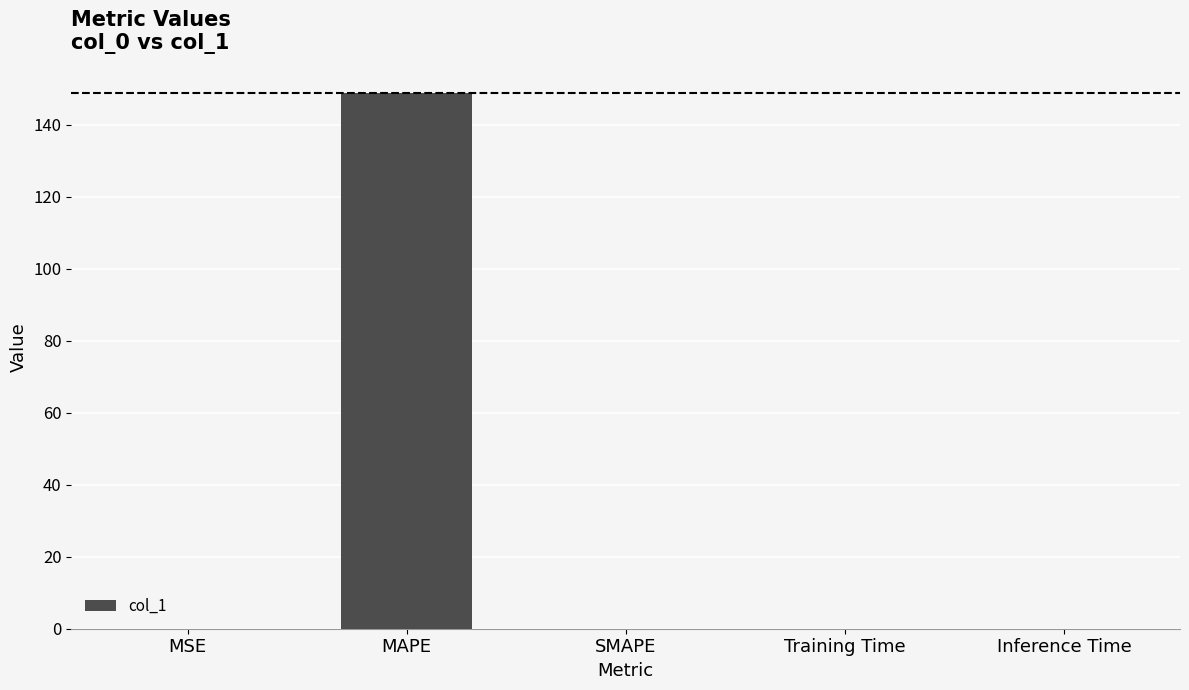

What is the maximum value shown in the chart?

148.9